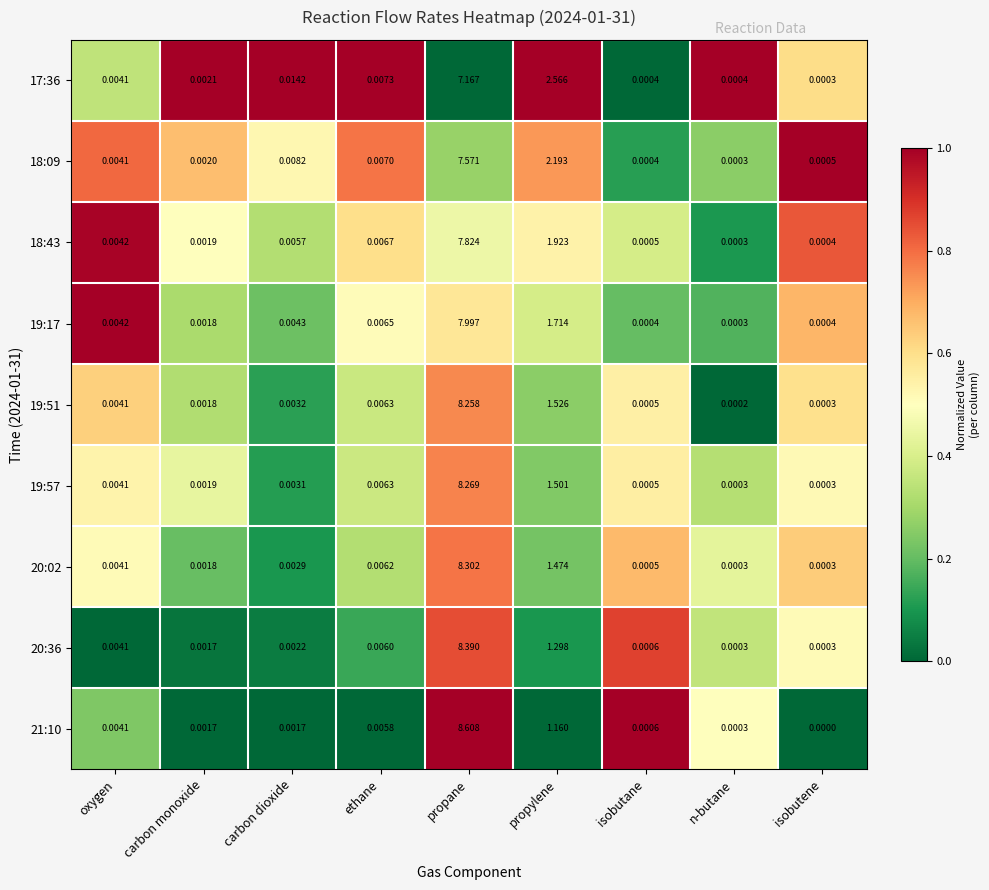

At which label is 19:57 closest to 4?

propylene